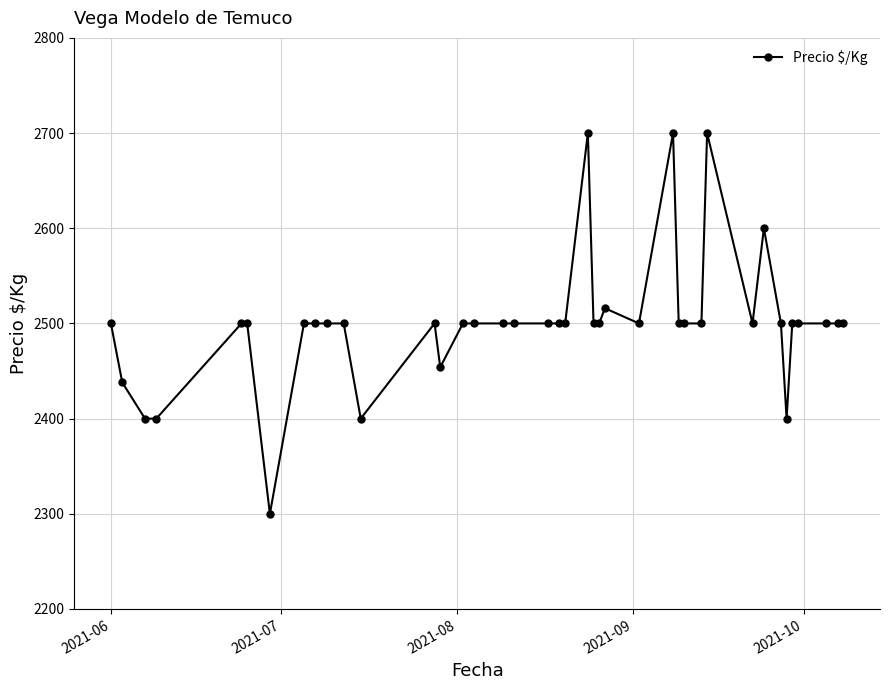

What is the minimum value shown in the chart?

2300